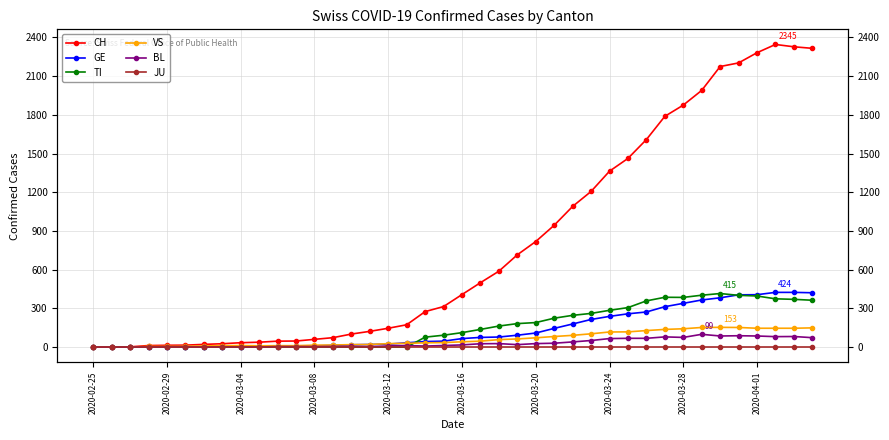

True or false: CH and GE intersect in this chart.

False